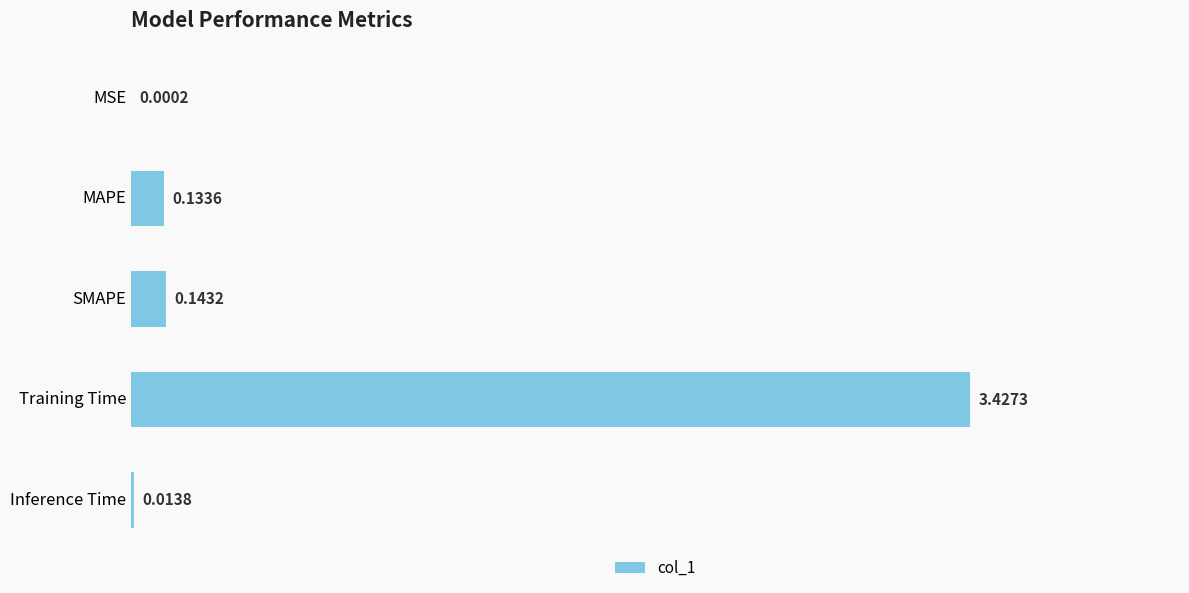

Between Inference Time and MAPE, which is larger?

MAPE